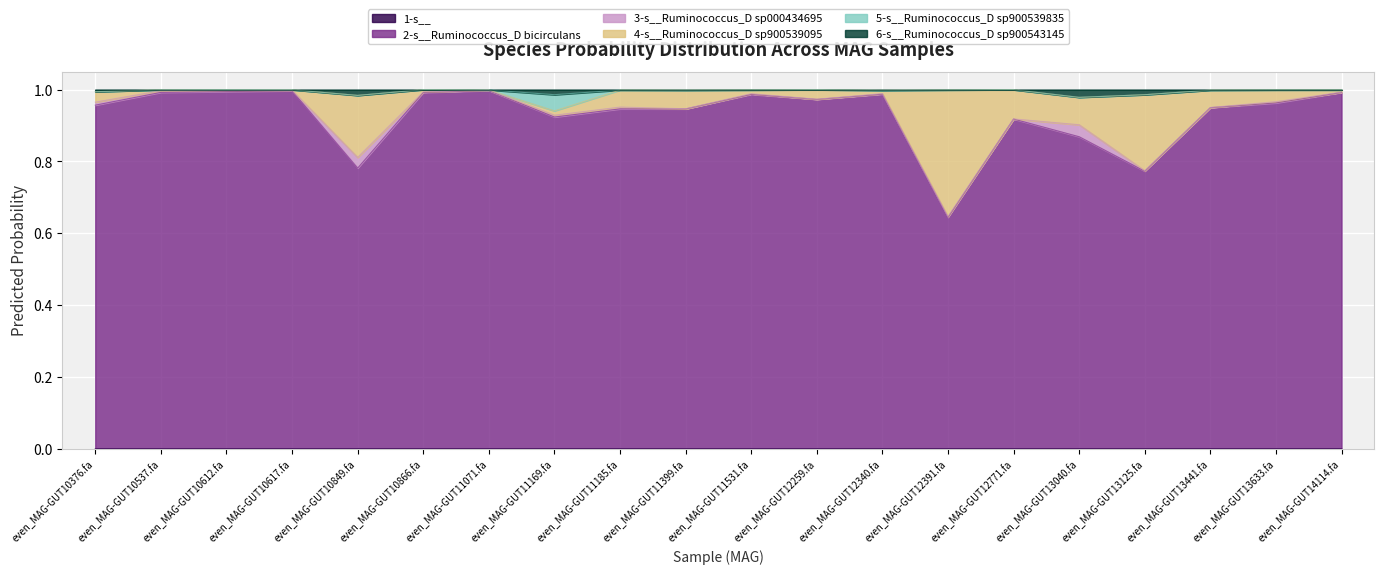

Which has a higher value, even_MAG-GUT12391.fa or even_MAG-GUT13125.fa?

even_MAG-GUT12391.fa